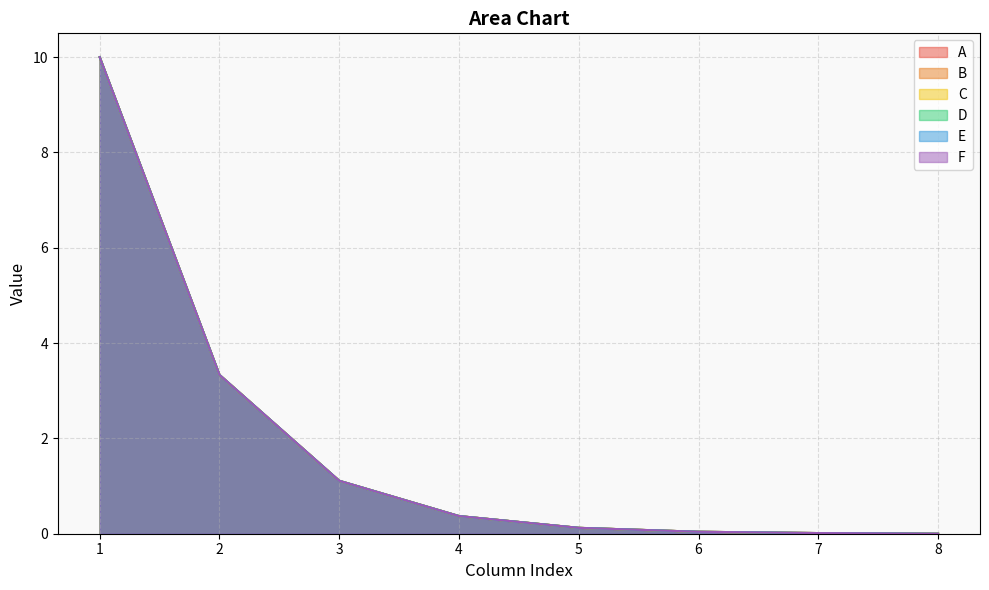

The E series shows 1.5 at 3. True or false?

False